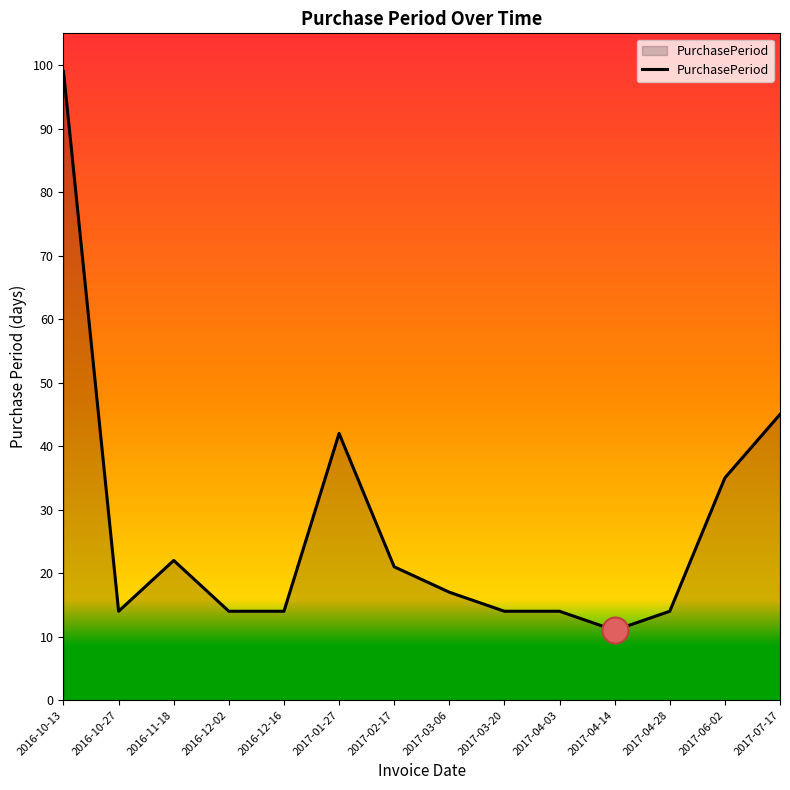

What is the change in value from 2016-11-18 to 2016-12-16?

-8